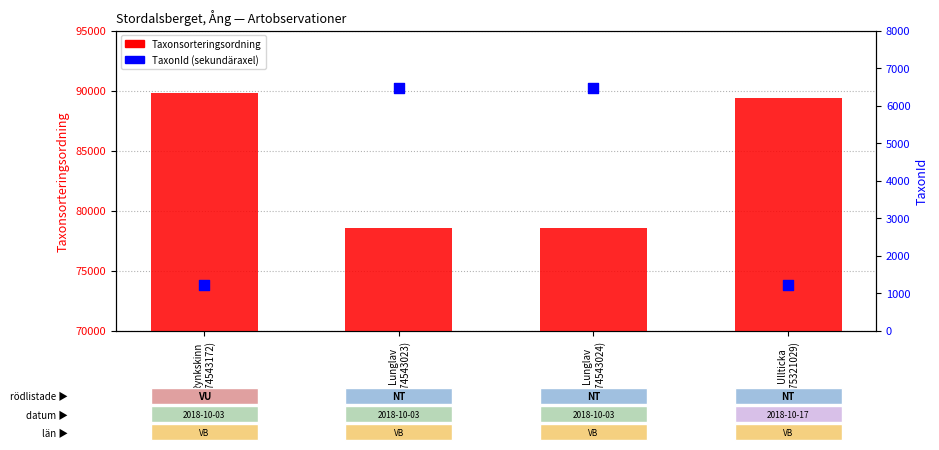

Is the value of TaxonId at Rynkskinn
(74543172) greater than the value of Taxonsorteringsordning at Lunglav
(74543023)?

No